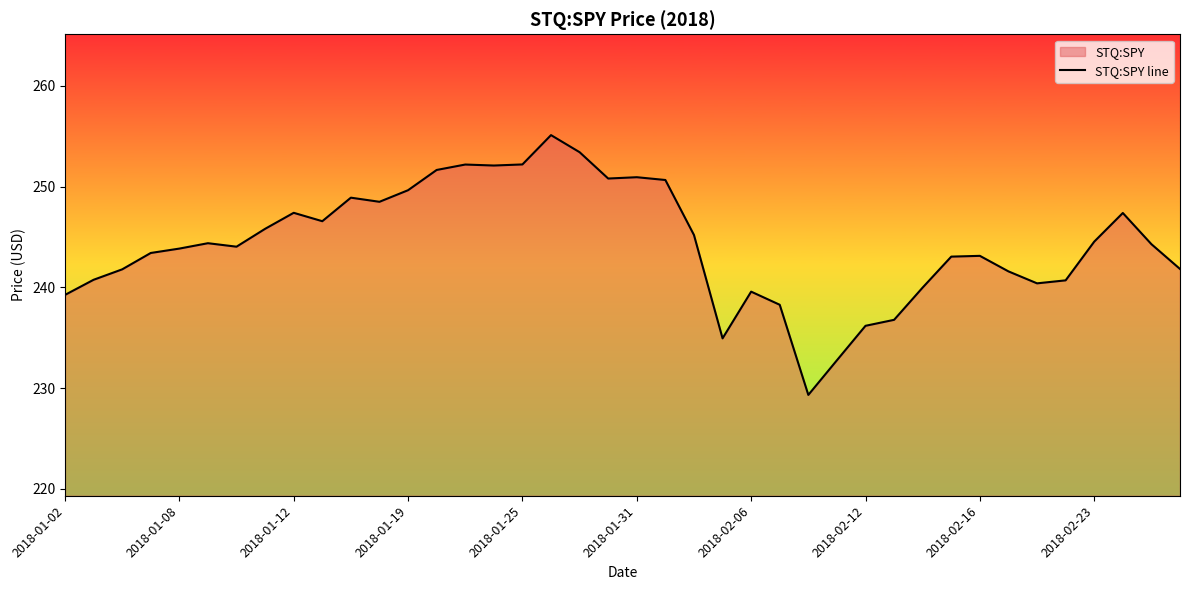

What is the maximum value shown in the chart?

255.1